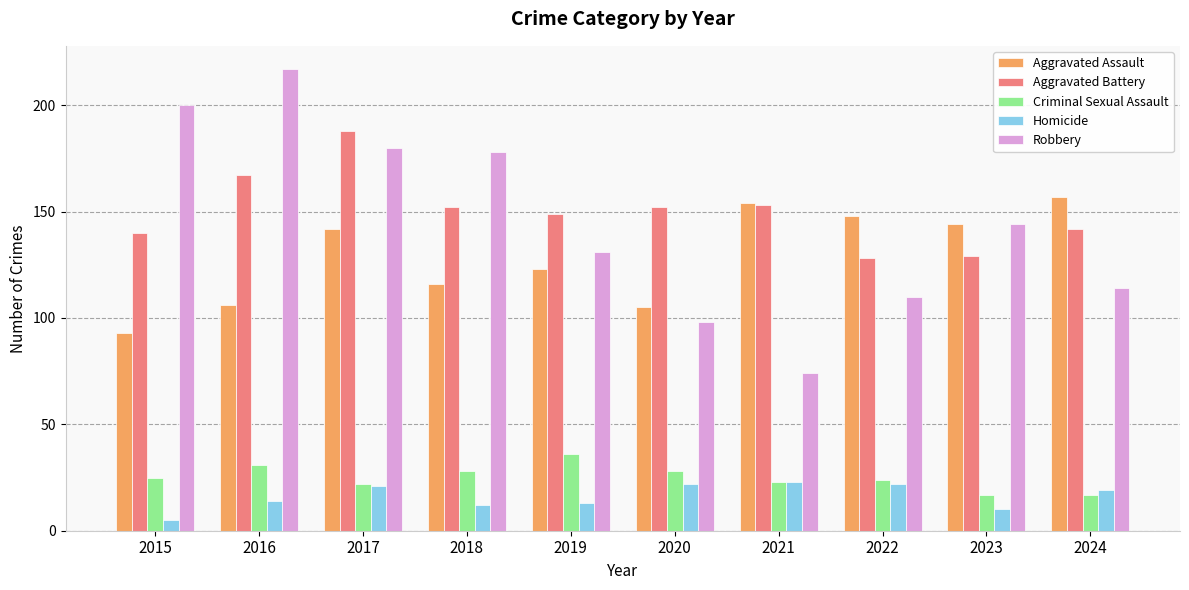

Rank the series by their maximum value, from highest to lowest.

Robbery, Aggravated Battery, Aggravated Assault, Criminal Sexual Assault, Homicide